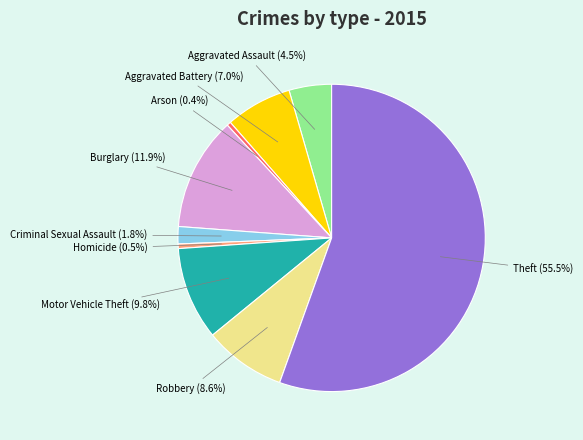

True or false: Motor Vehicle Theft accounts for 10% of the total.

True